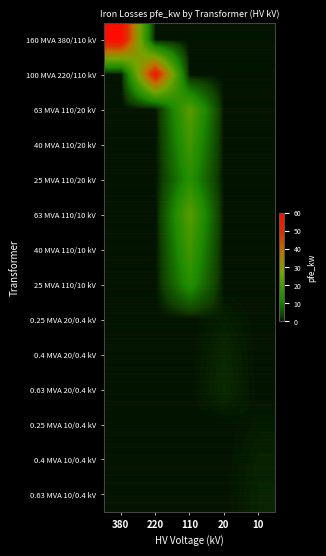

Which series has the largest total across all categories?

160 MVA 380/110 kV